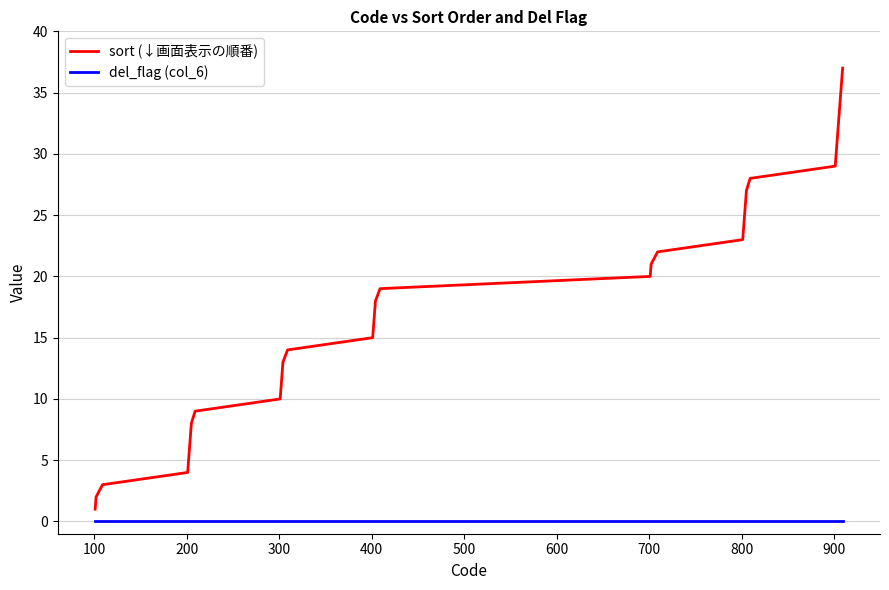

List the series in order of their overall mean, lowest first.

del_flag (col_6), sort (↓画面表示の順番)